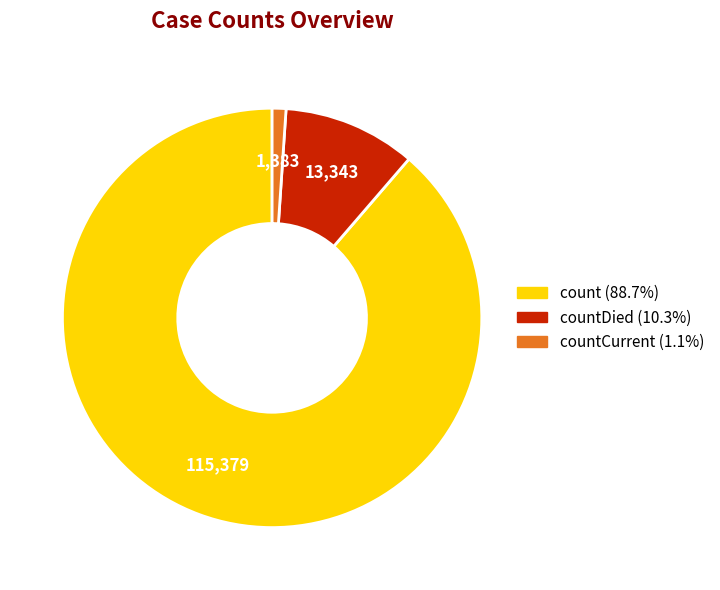

Does any single category account for the majority?

Yes